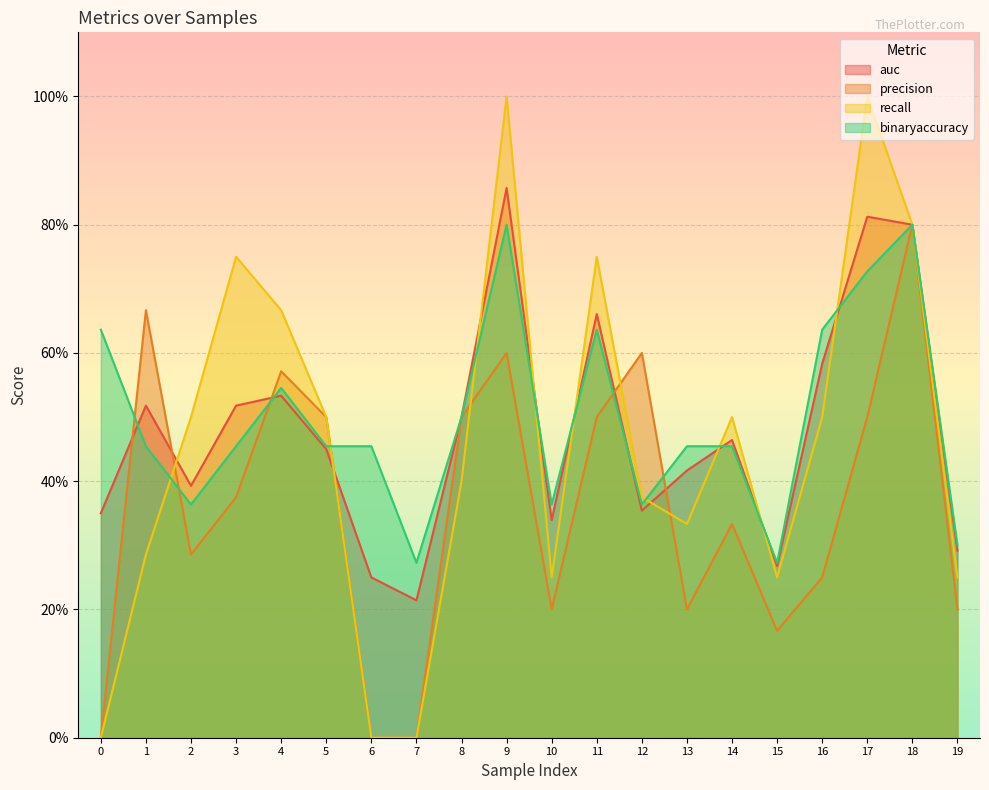

Which series ends up on top after the final intersection of binaryaccuracy and recall?

recall